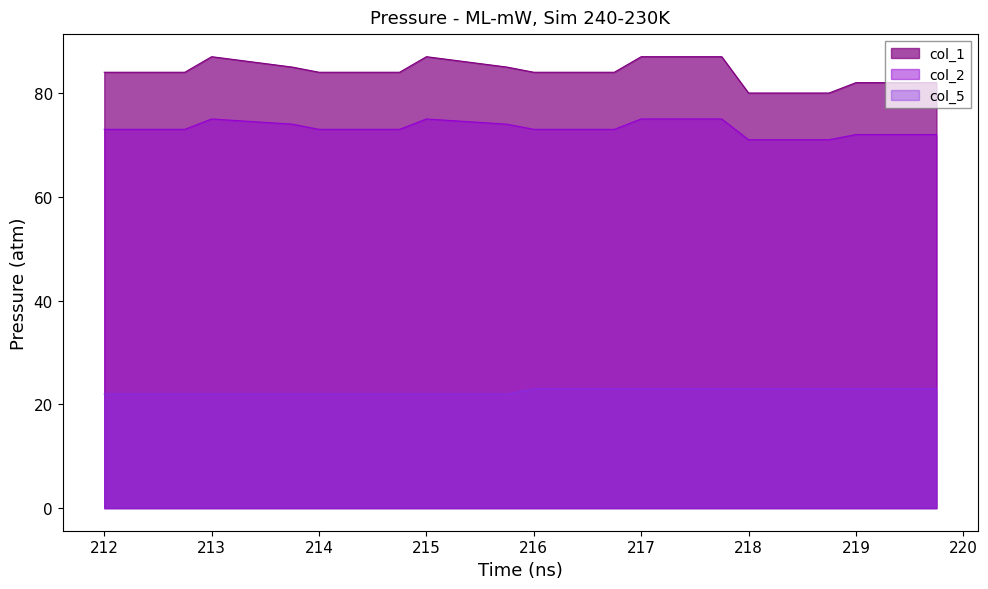

List the series in order of their overall mean, highest first.

col_1, col_2, col_5